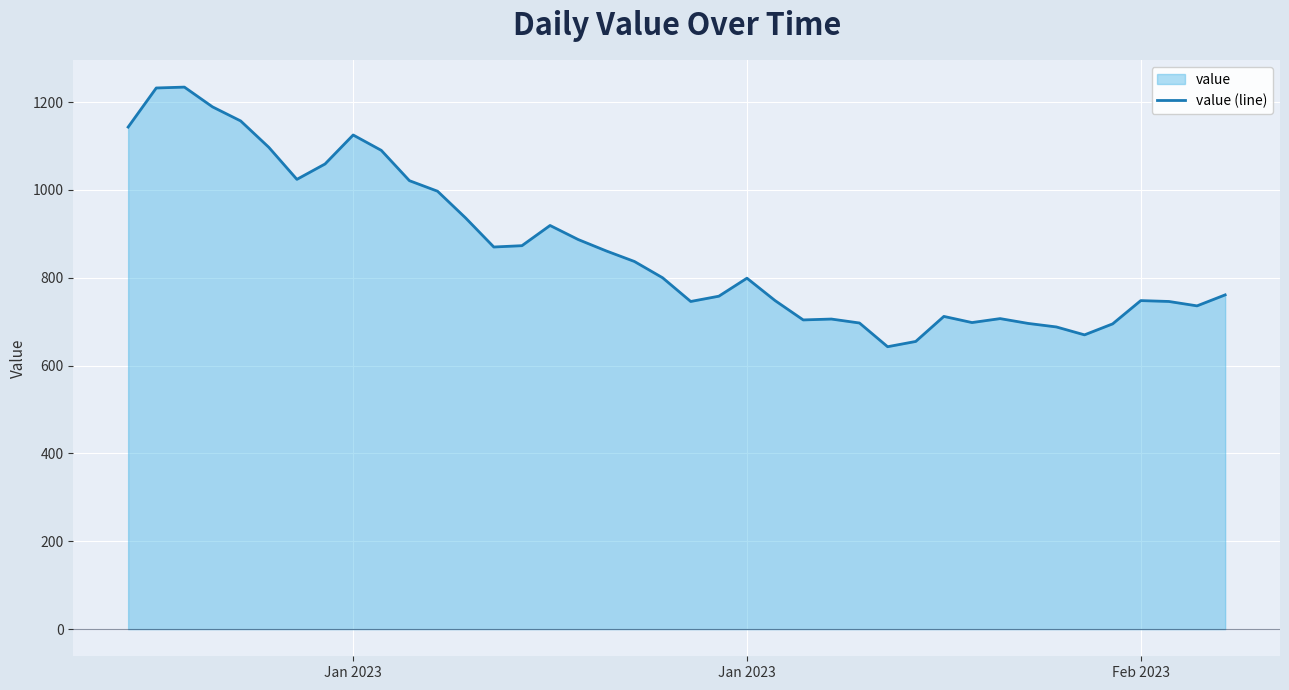

True or false: the data shows 175 at 23.

False